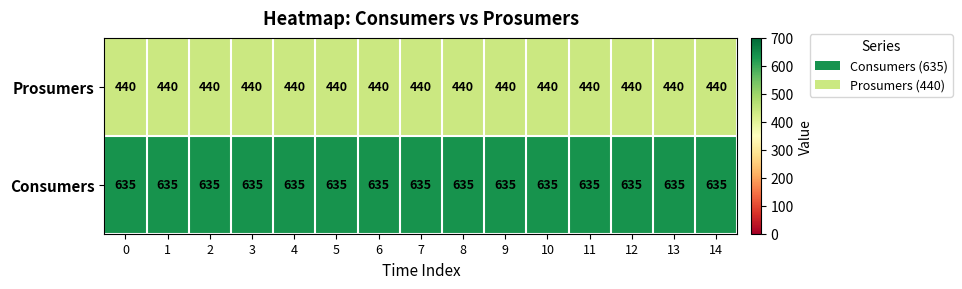

The value of Prosumers at 3 is 440. True or false?

True